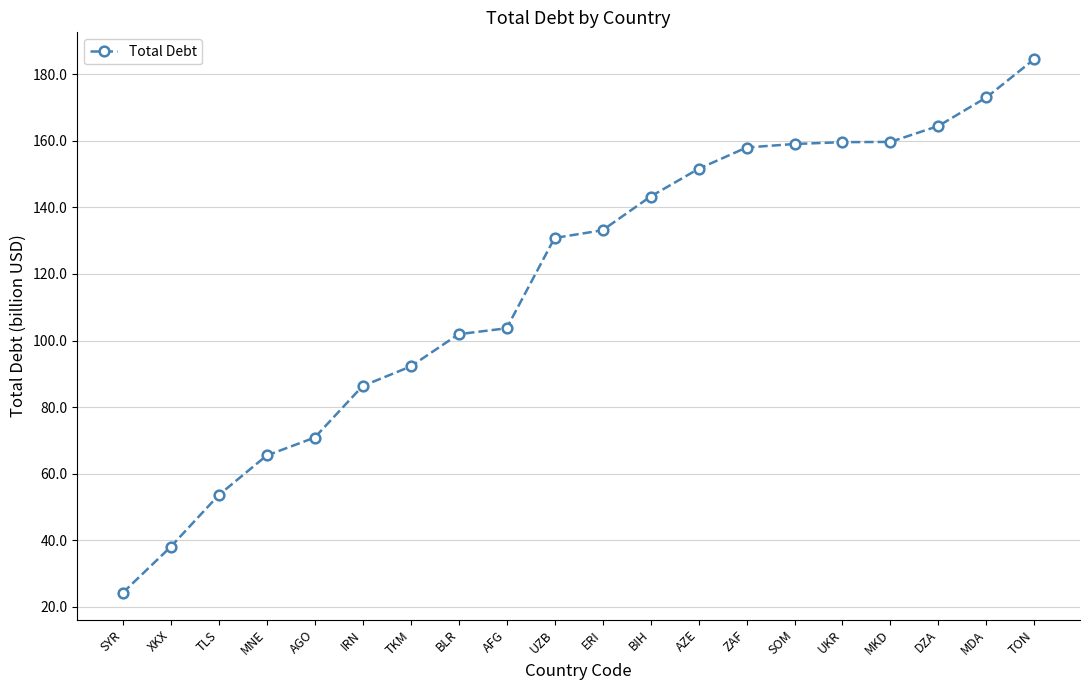

True or false: the data shows 91.4 at DZA.

False